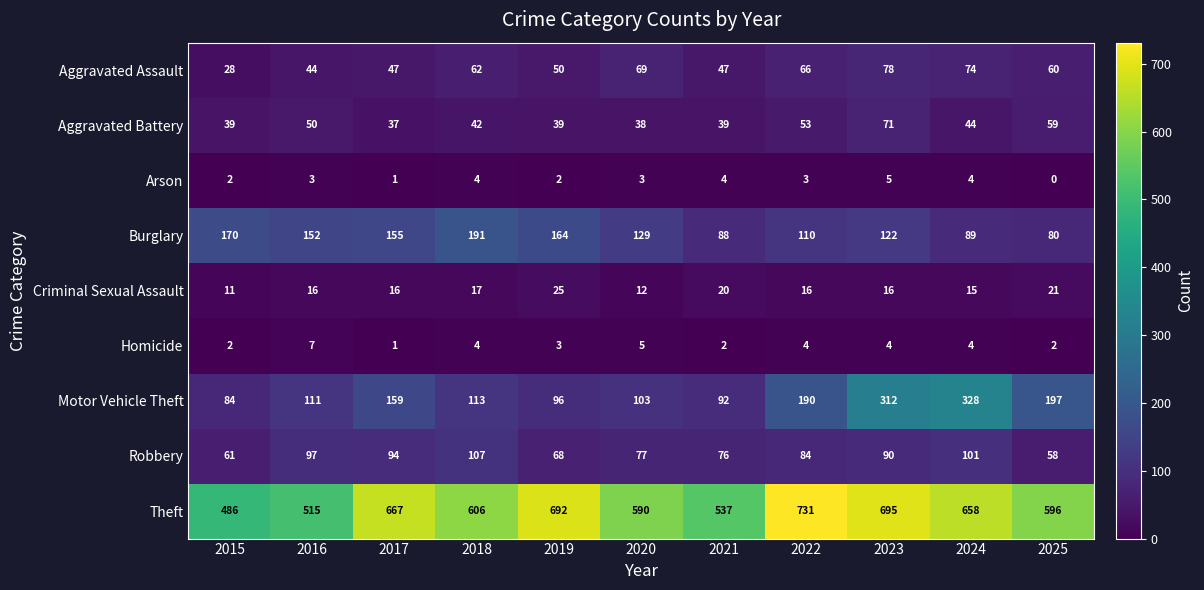

Which category has the lowest value across all series?

2025